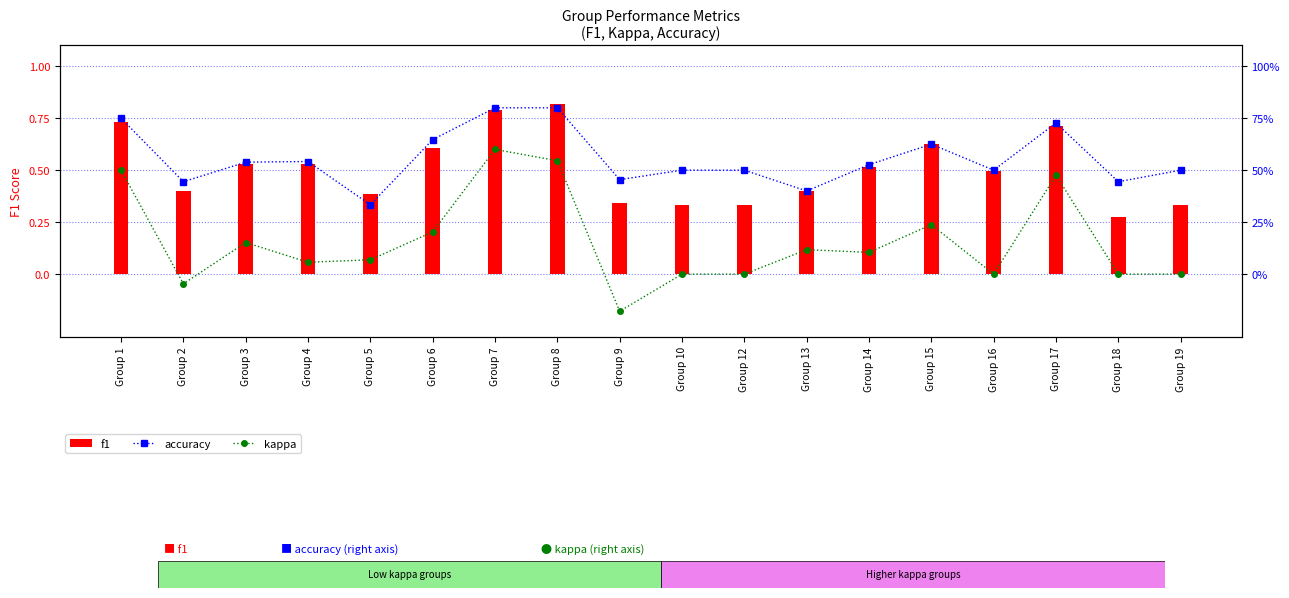

Does the chart contain any negative values?

Yes